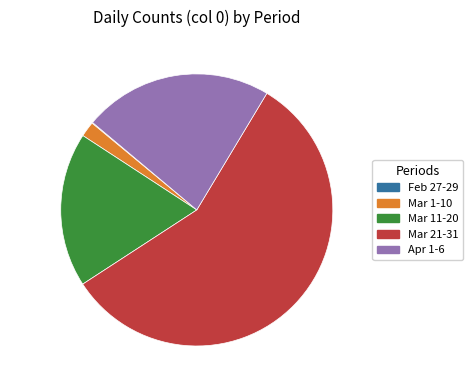

Which slice represents more than half of the pie?

Mar 21-31